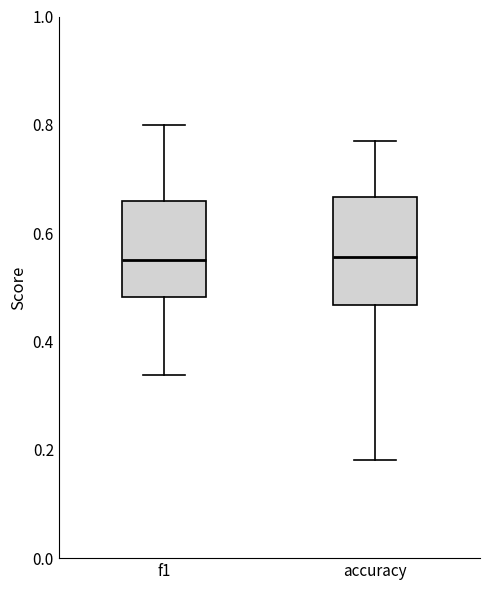

Reading left to right, transcribe this box plot: for each box, give where its median line is, the range the box spans, and where its two whiskers end, as read against the y-axis. The values are not printed on the chart, so give them approximately, as read against the axis.

f1: median 0.56, box 0.48 to 0.66, whiskers 0.34 to 0.80
accuracy: median 0.56, box 0.46 to 0.66, whiskers 0.18 to 0.76